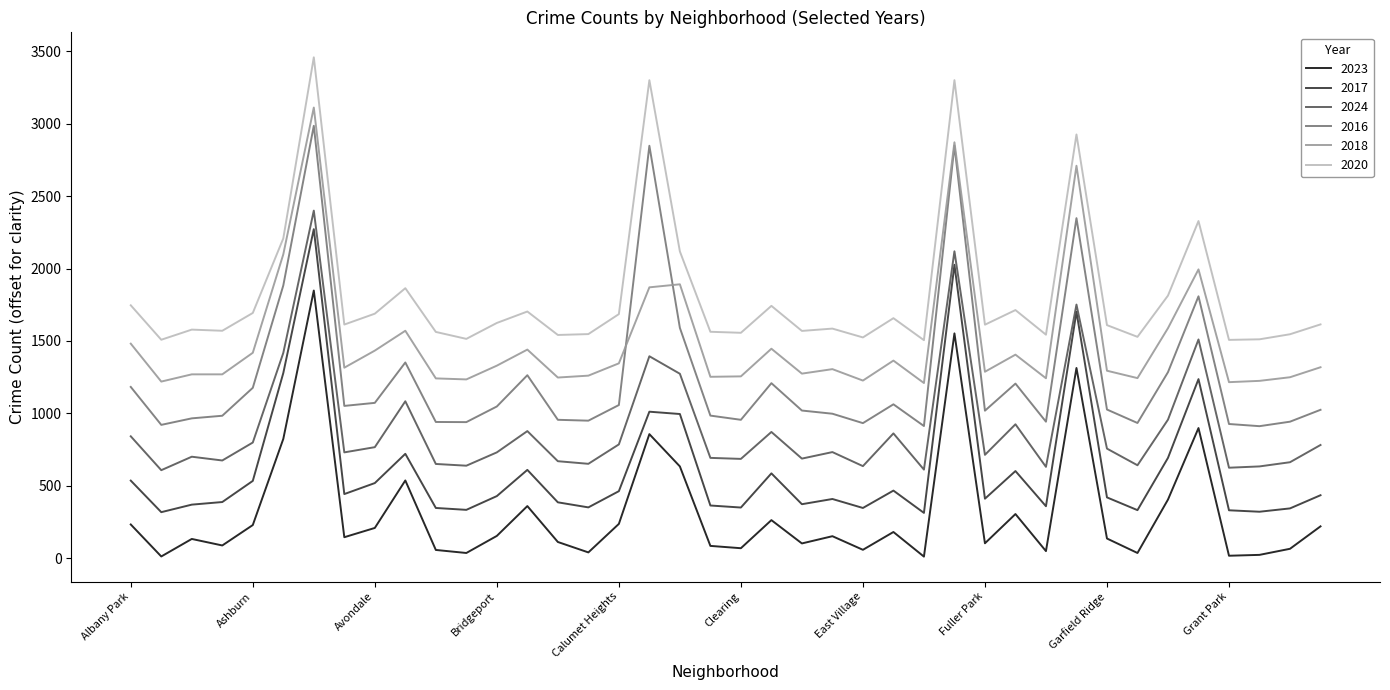

How many lines are shown in the chart?

6